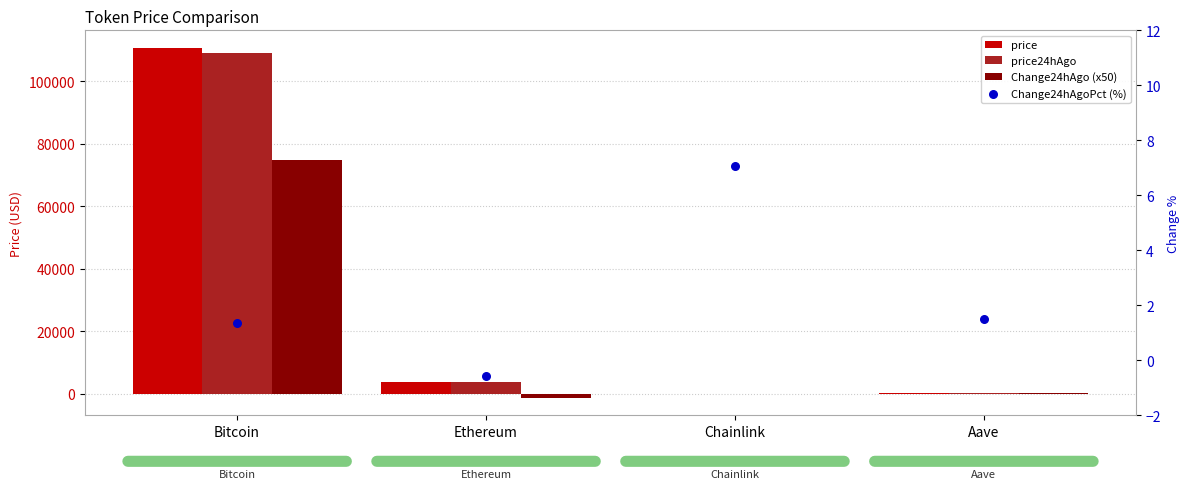

At which category is the sum across all series the highest?

Bitcoin